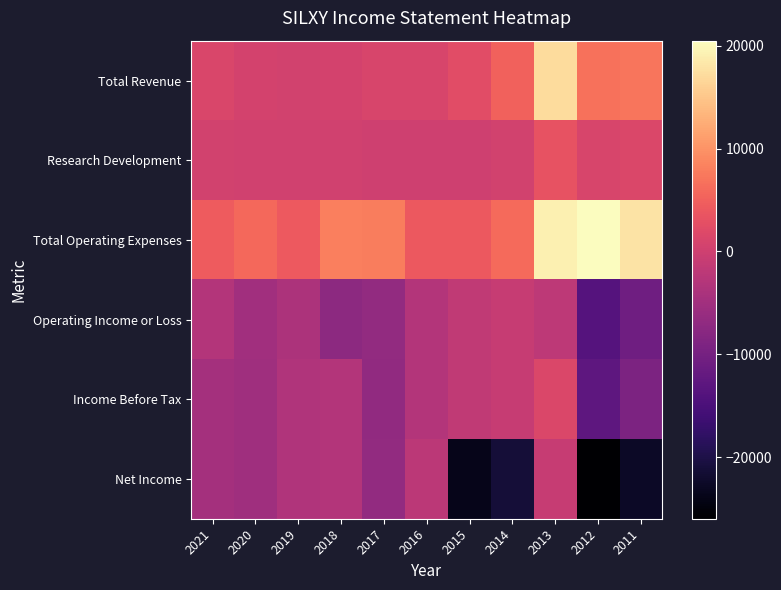

Reading left to right, what are all the values shown in this chart?

Total Revenue: 2021=1400	2020=700	2019=500	2018=700	2017=1100	2016=1100	2015=2400	2014=5100	2013=17100	2012=6700	2011=7200
Research Development: 2021=400	2020=200	2019=200	2018=300	2017=100	2016=0	2015=100	2014=400	2013=3400	2012=1200	2011=1600
Total Operating Expenses: 2021=4400	2020=5800	2019=4300	2018=8000	2017=7800	2016=4100	2015=4000	2014=6000	2013=19100	2012=20500	2011=17800
Operating Income or Loss: 2021=-3000	2020=-5100	2019=-3800	2018=-7300	2017=-6700	2016=-3000	2015=-1500	2014=-900	2013=-2000	2012=-13800	2011=-10600
Income Before Tax: 2021=-4600	2020=-5200	2019=-3400	2018=-3000	2017=-6800	2016=-3100	2015=-1500	2014=-900	2013=1600	2012=-12700	2011=-9200
Net Income: 2021=-4600	2020=-5200	2019=-3400	2018=-3000	2017=-6700	2016=-2200	2015=-23800	2014=-21100	2013=-800	2012=-26000	2011=-22700